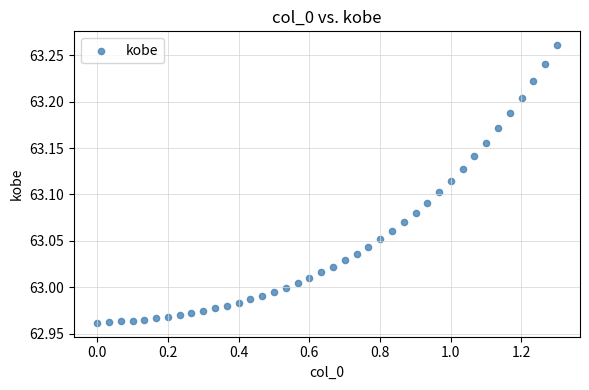

What is the range of Y values (max minus min)?

0.3